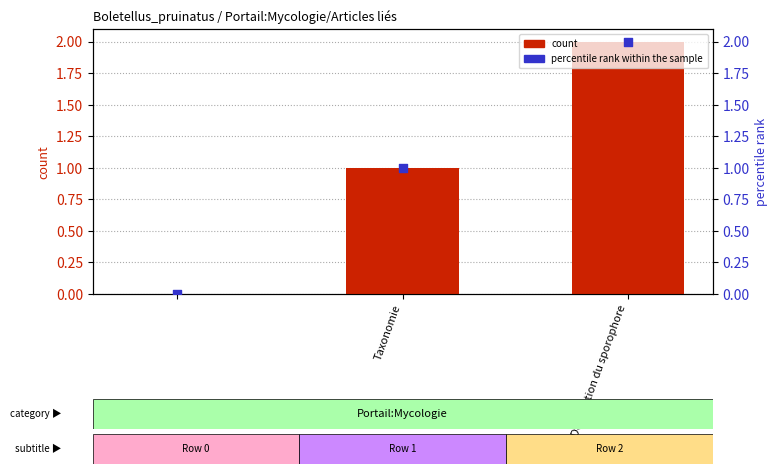

Is the value of count at Taxonomie greater than the value of percentile rank within the sample at Description du sporophore?

No